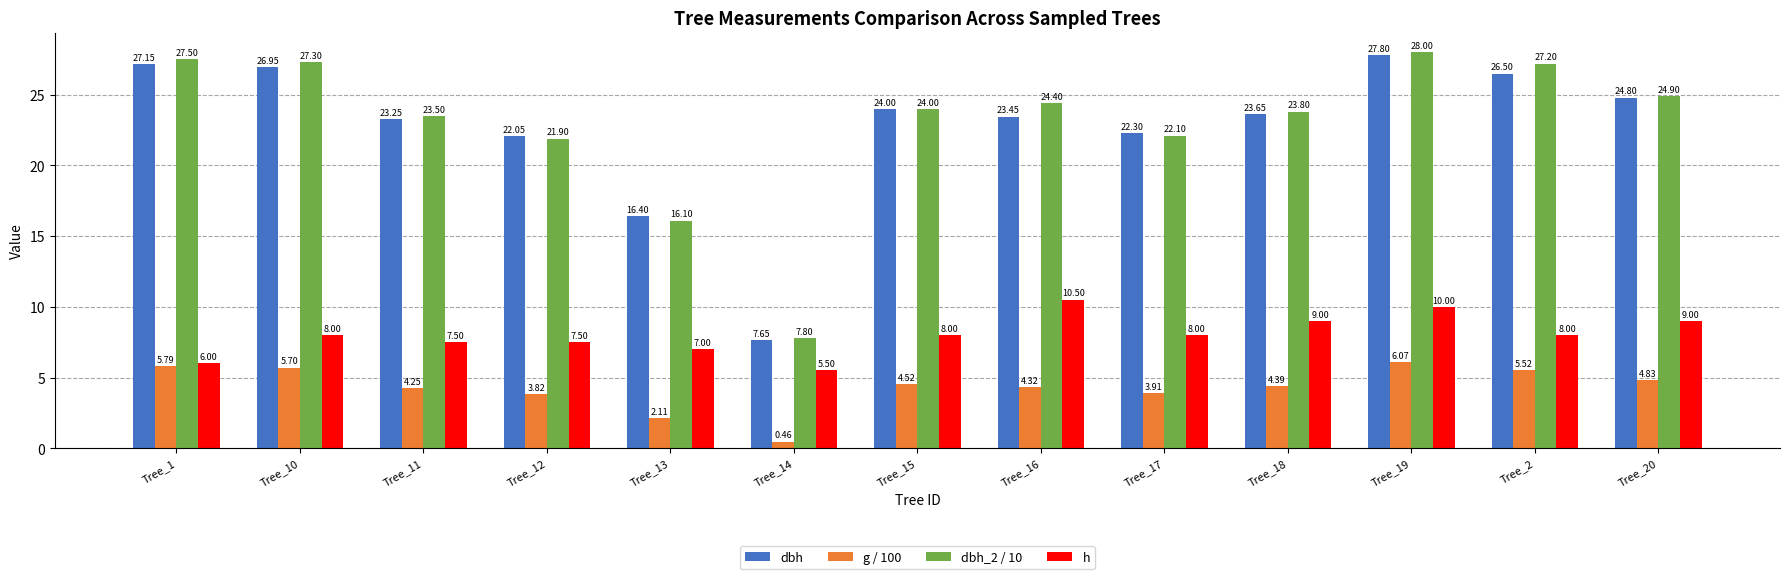

What value does the g / 100 series have at Tree_16?

4.3